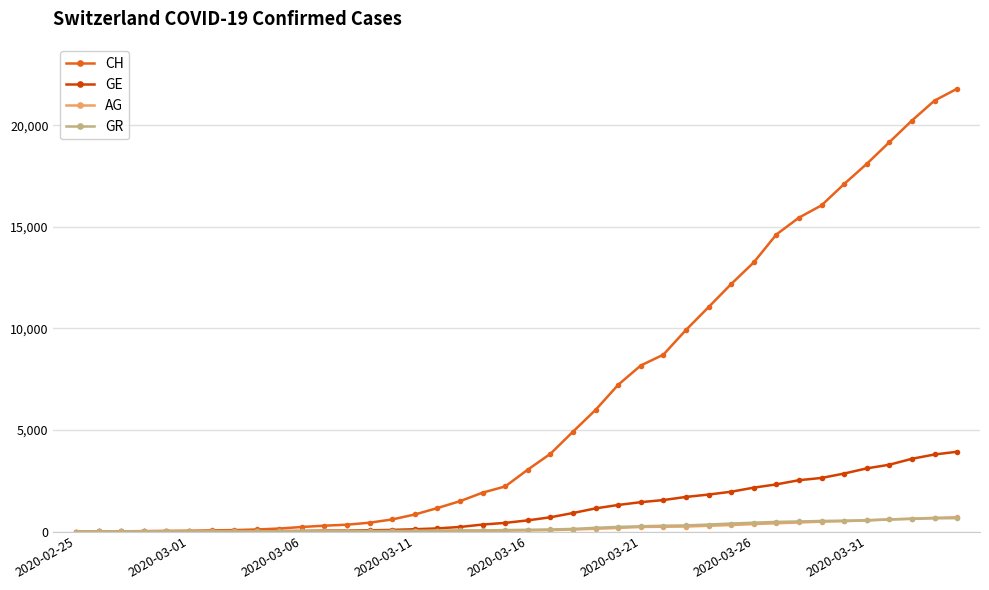

Which series has the largest total across all categories?

CH